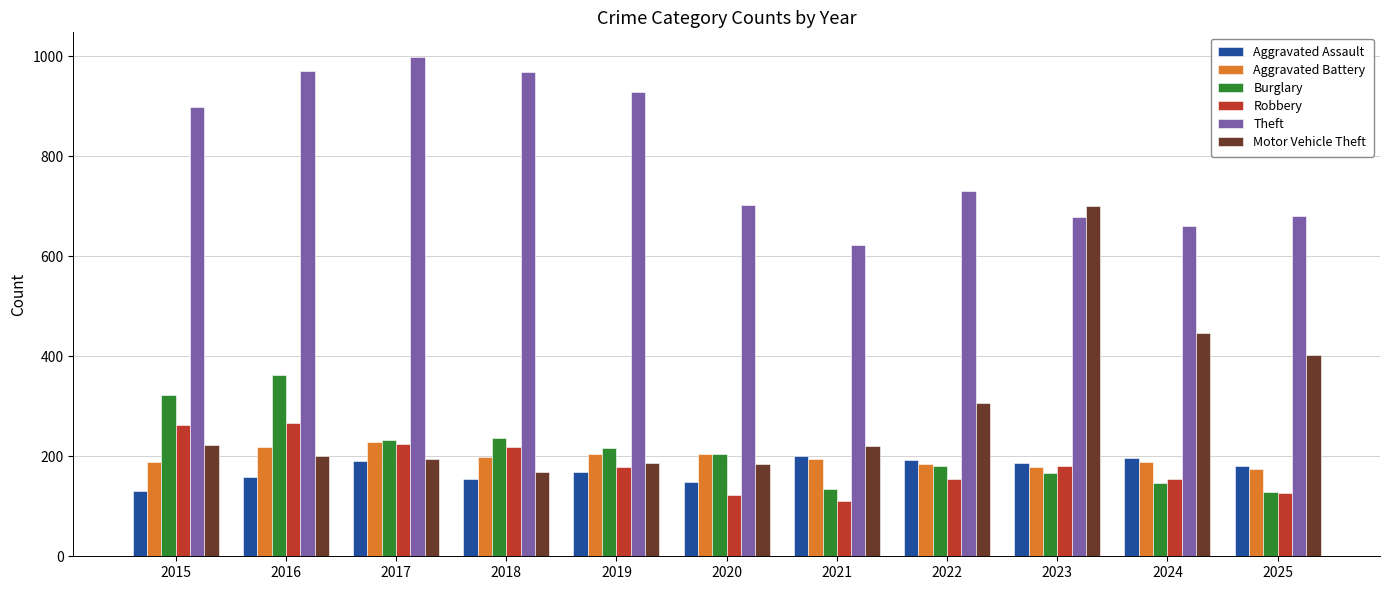

What is the value of the Aggravated Assault bar at the 10th from the left?

196